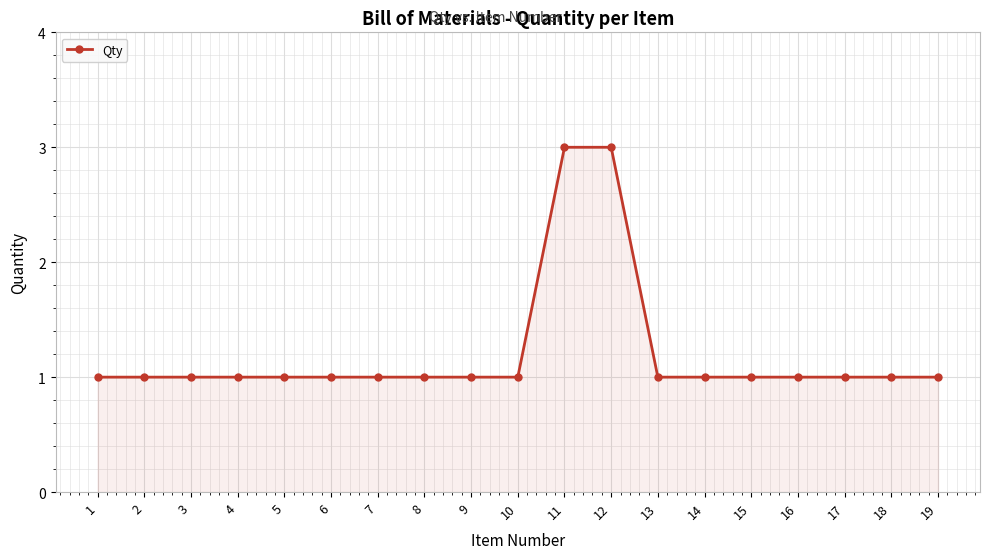

The value at 17 is 1. True or false?

True